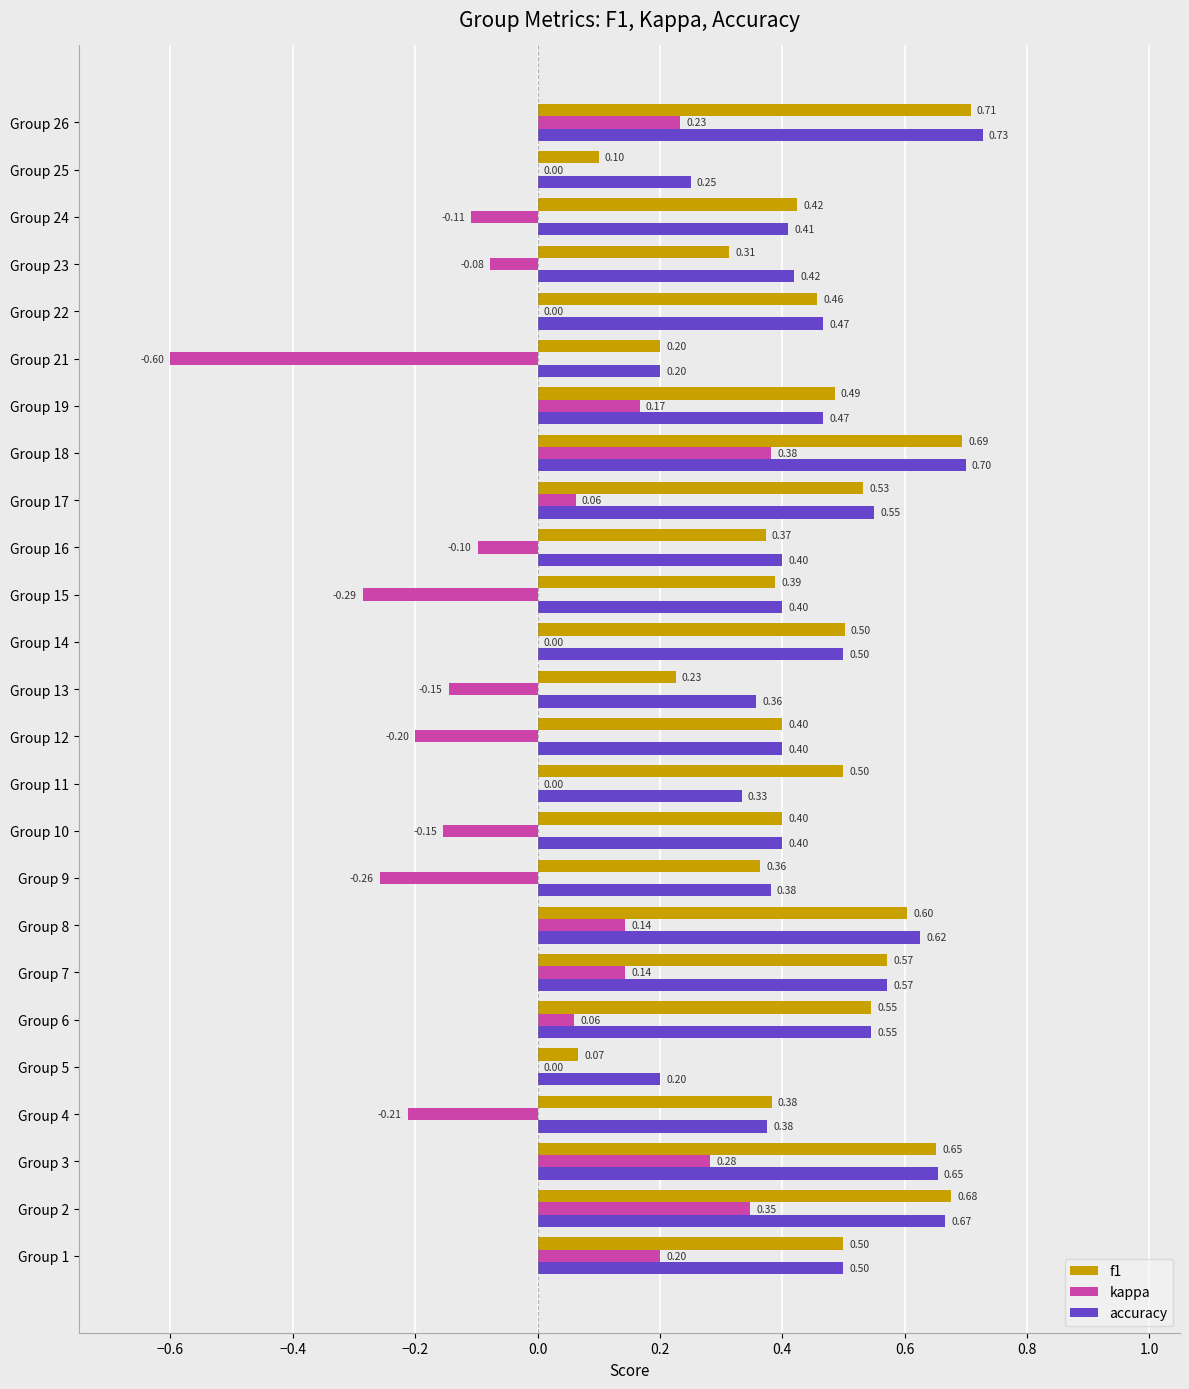

What is the sum of the kappa values at Group 24 and Group 15?

-0.4